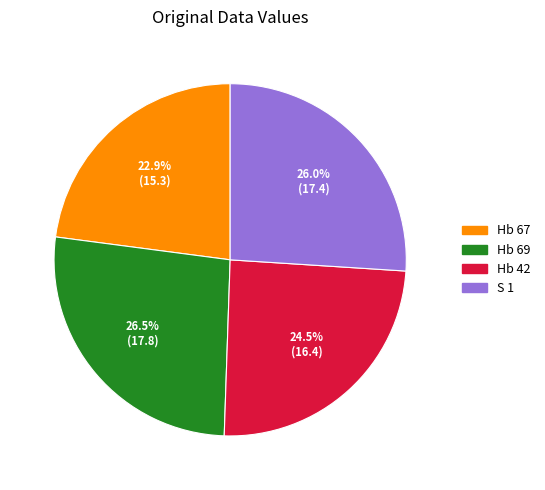

Approximately how many times larger is the value at S 1 compared to Hb 42?

1.1